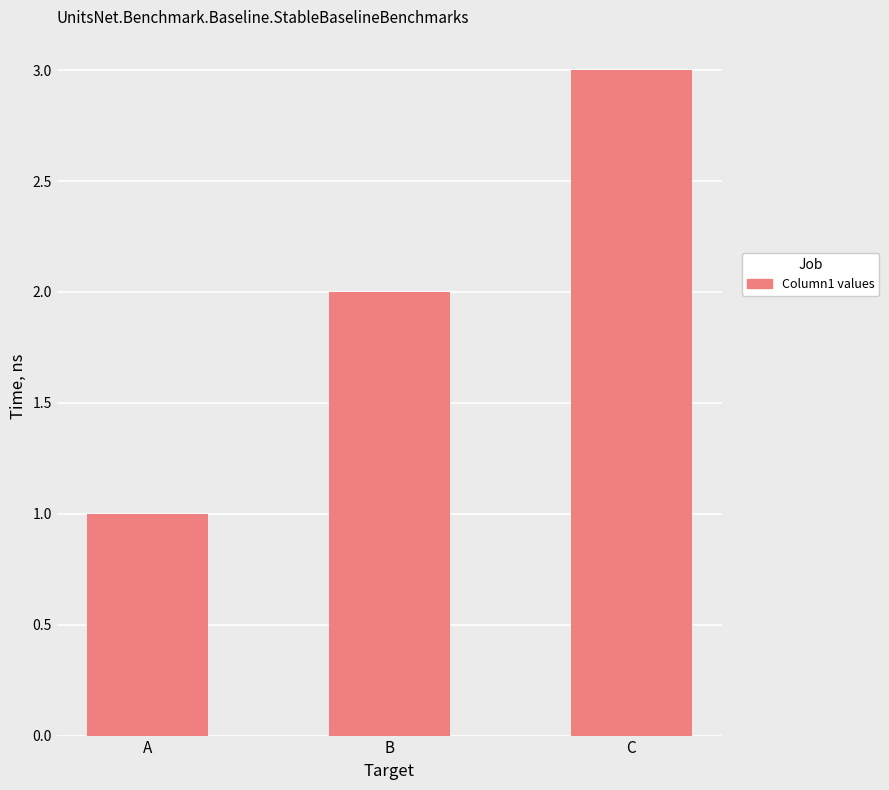

Reading left to right, transcribe all the data shown in this chart.

1	2	3